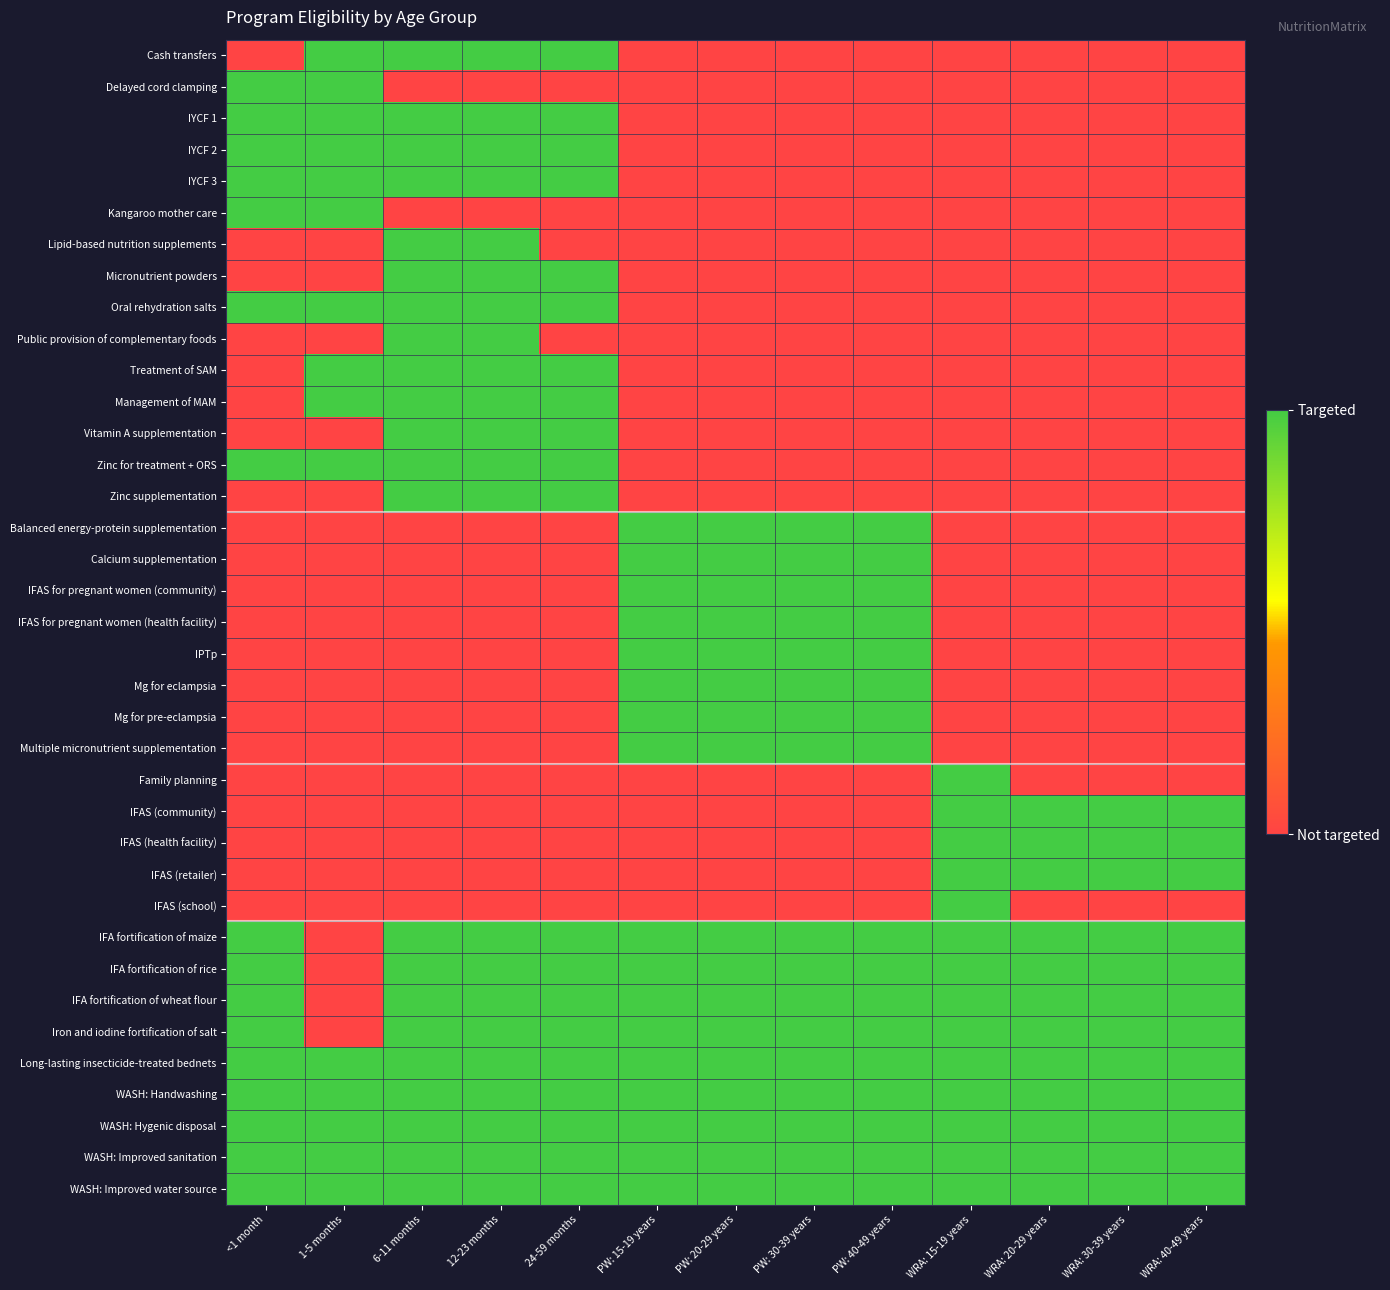

List the series in order of their peak value, highest first.

Cash transfers, Delayed cord clamping, IYCF 1, IYCF 2, IYCF 3, Kangaroo mother care, Lipid-based nutrition supplements, Micronutrient powders, Oral rehydration salts, Public provision of complementary foods, Treatment of SAM, Management of MAM, Vitamin A supplementation, Zinc for treatment + ORS, Zinc supplementation, Balanced energy-protein supplementation, Calcium supplementation, IFAS for pregnant women (community), IFAS for pregnant women (health facility), IPTp, Mg for eclampsia, Mg for pre-eclampsia, Multiple micronutrient supplementation, Family planning, IFAS (community), IFAS (health facility), IFAS (retailer), IFAS (school), IFA fortification of maize, IFA fortification of rice, IFA fortification of wheat flour, Iron and iodine fortification of salt, Long-lasting insecticide-treated bednets, WASH: Handwashing, WASH: Hygenic disposal, WASH: Improved sanitation, WASH: Improved water source